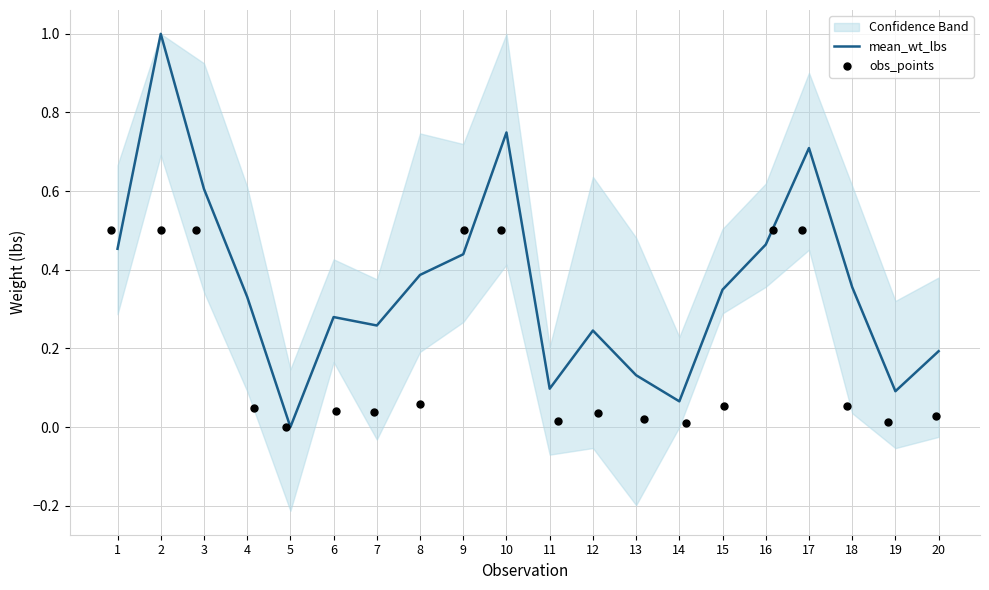

Which series has the widest spread of Y values?

mean_wt_lbs